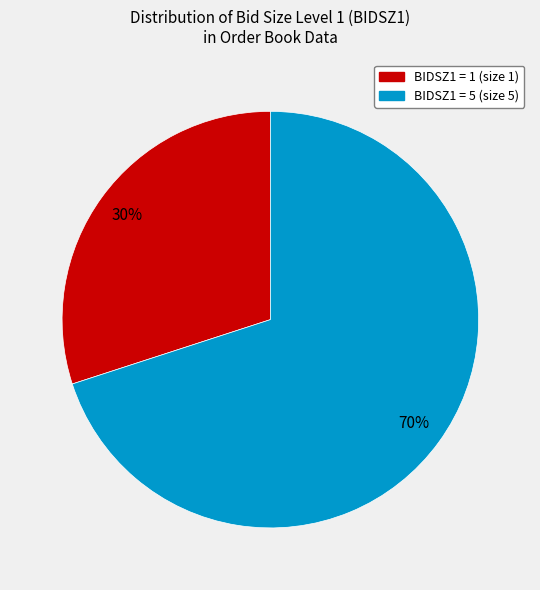

Count the number of slices in the pie.

2